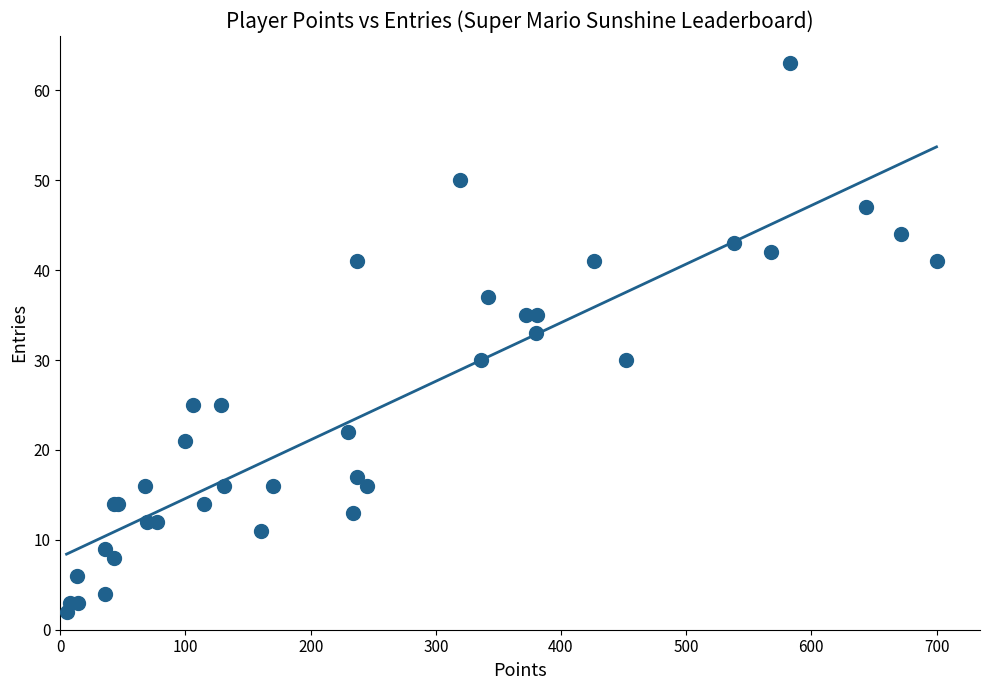

What Y value in the scatter plot is closest to 32?

33